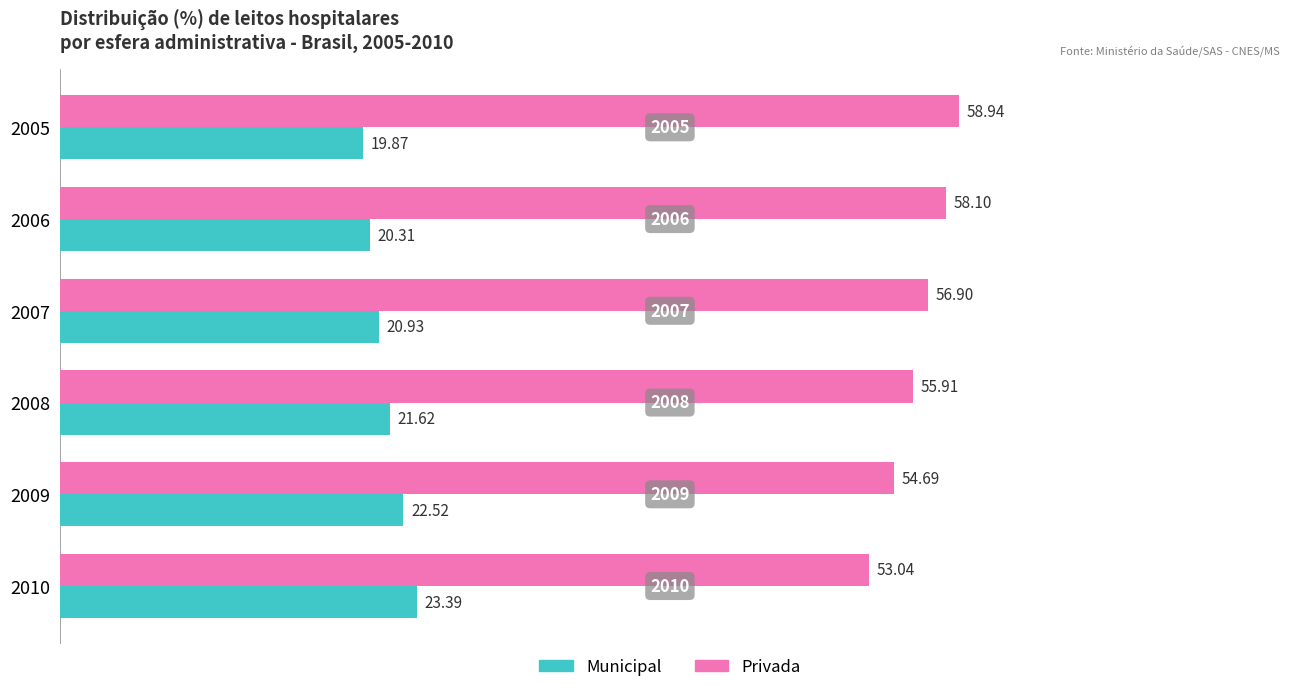

Rank the categories by Municipal value from highest to lowest.

2010, 2009, 2008, 2007, 2006, 2005